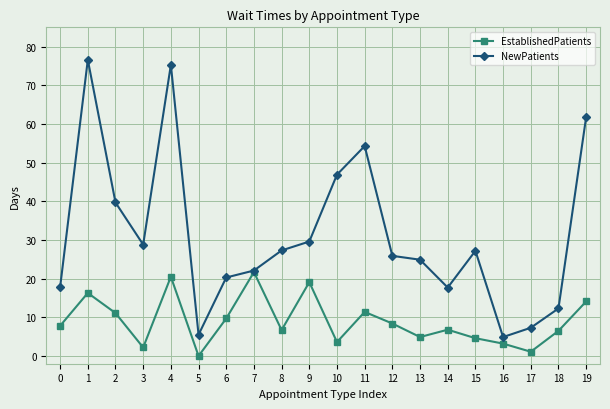

Is it true that EstablishedPatients equals 2.2 at 3?

True